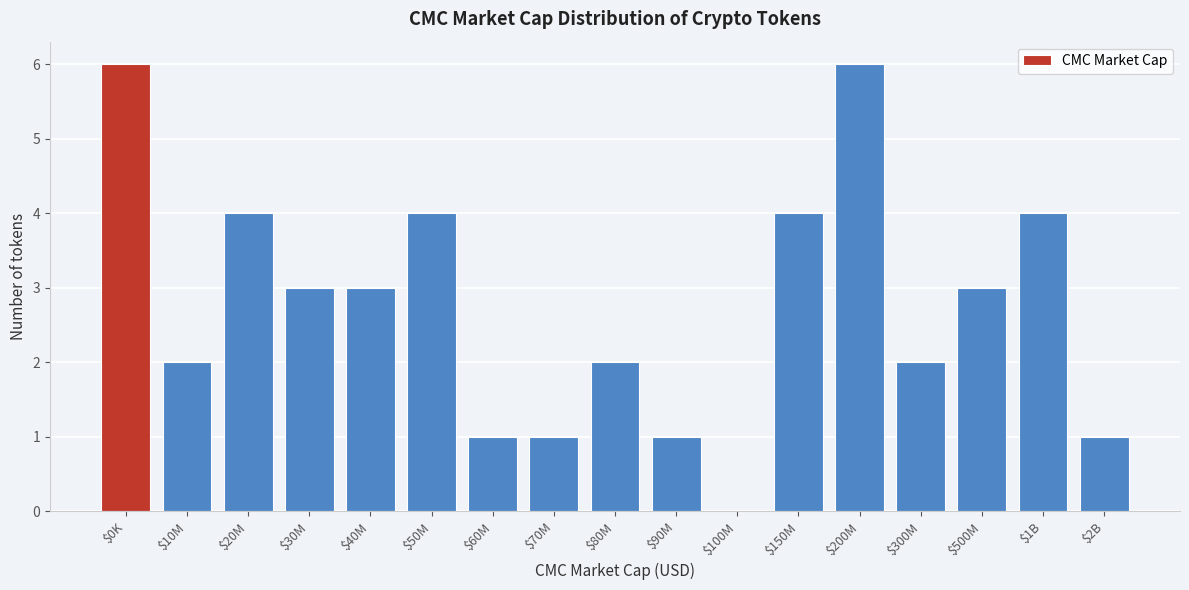

What is the maximum value shown in the chart?

6